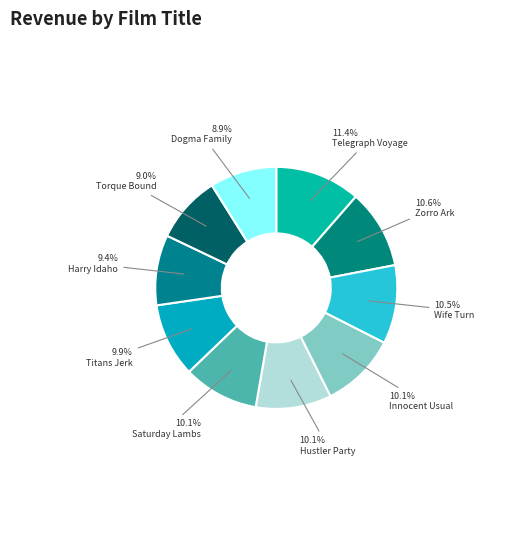

Which category has the biggest portion of the pie?

Telegraph Voyage